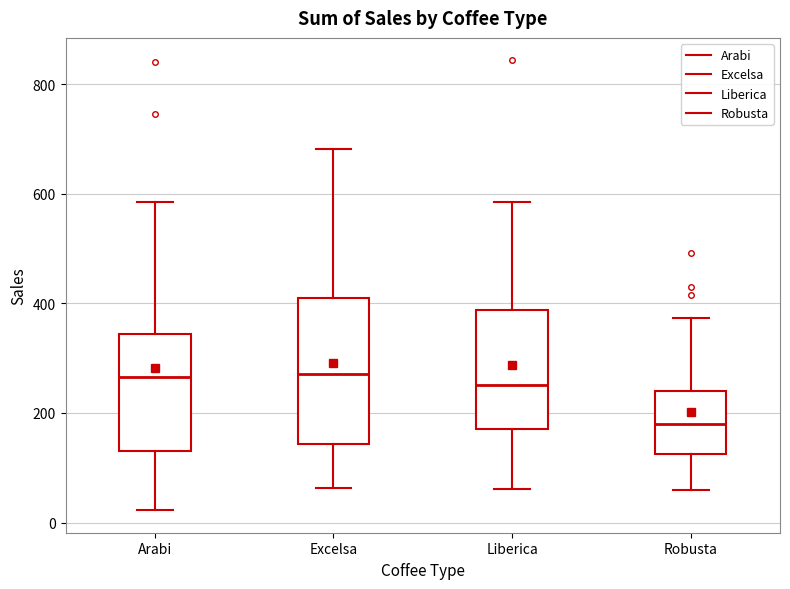

Where is the upper edge of the box for Robusta on the y-axis? The values are not printed on the chart, so give them approximately, as read against the axis.

240